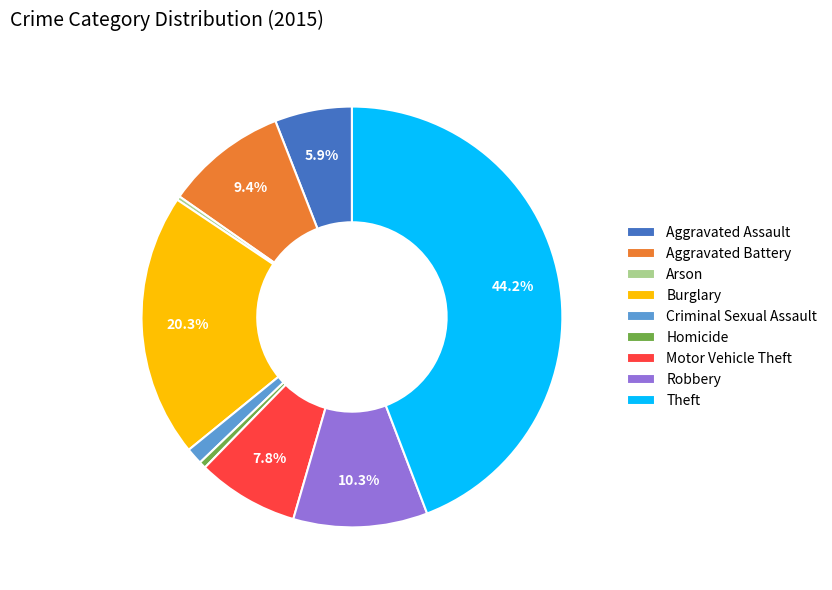

Is there a majority slice in this chart?

No